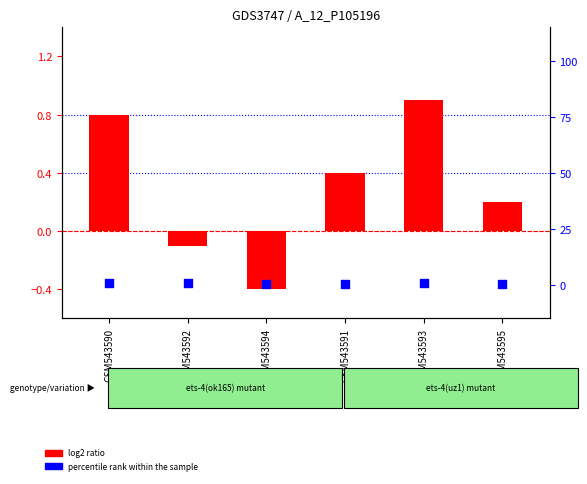

Is the value of percentile rank within the sample at GSM543595 greater than the value of log2 ratio at GSM543594?

Yes